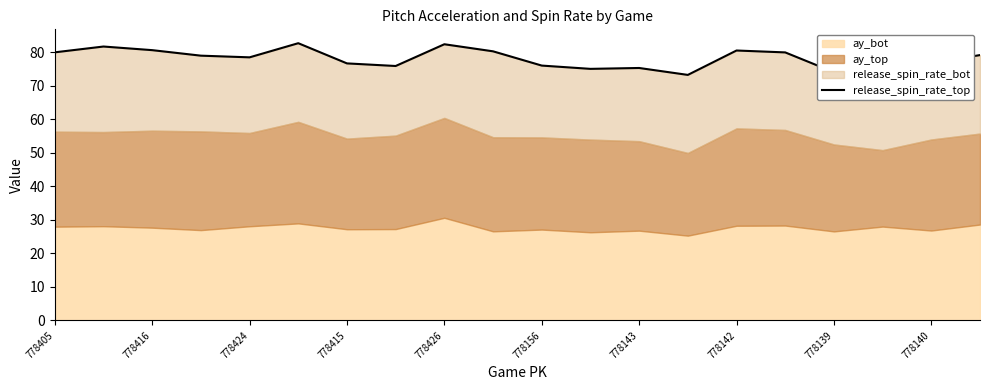

Count the number of categories in the chart.

20